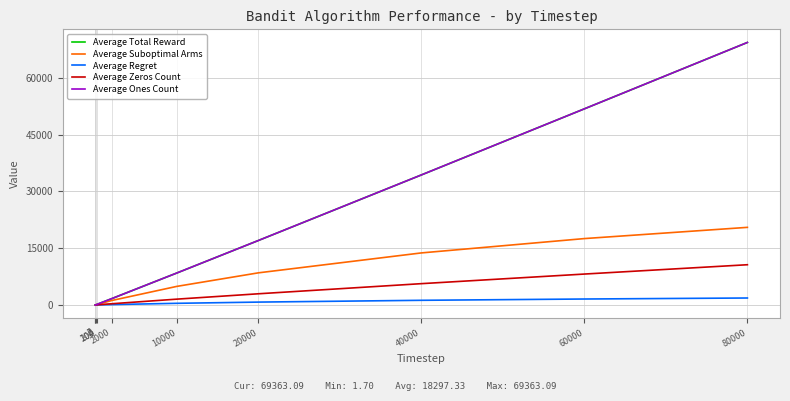

Does the chart display data point markers on the line(s)?

No